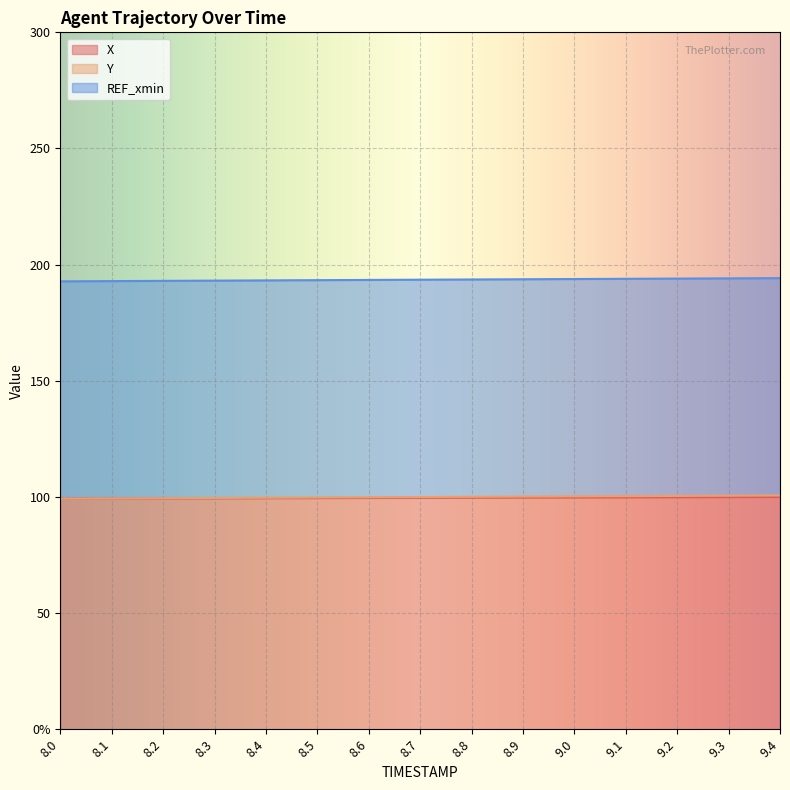

What is the smallest value displayed?

99.3